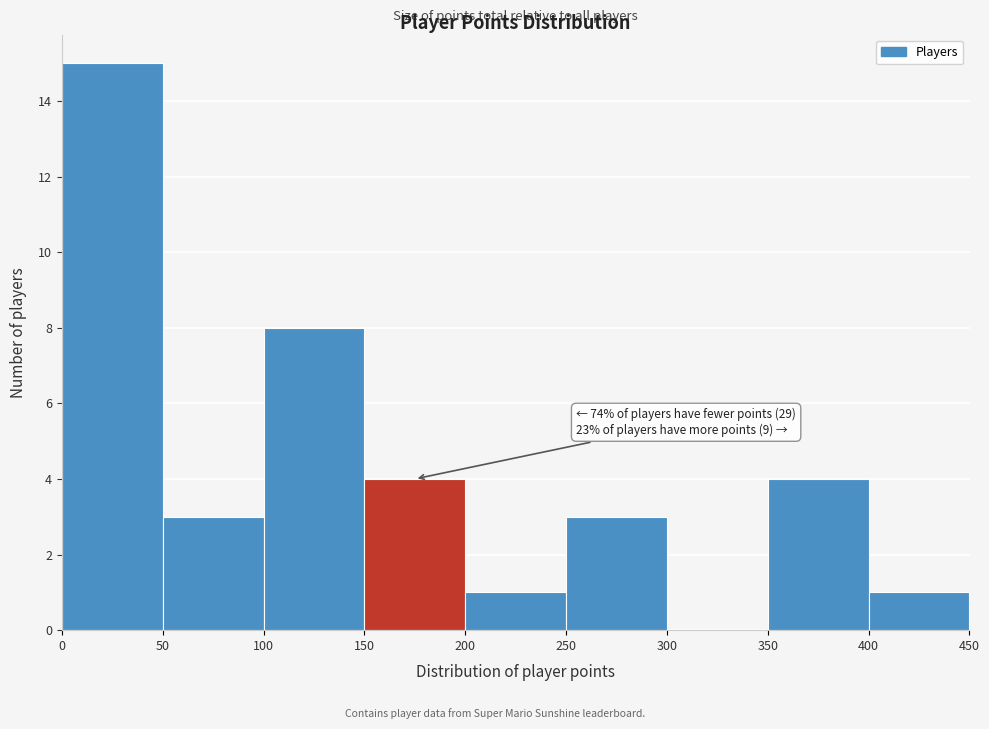

Which range on the x-axis has the tallest bar?

0 to 50